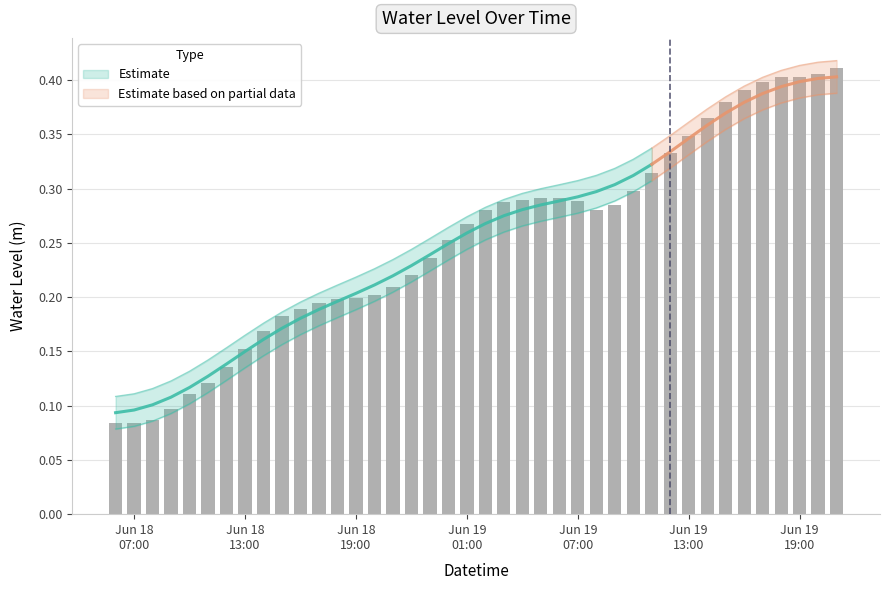

What is the value of the 30th bar from the left?

0.3